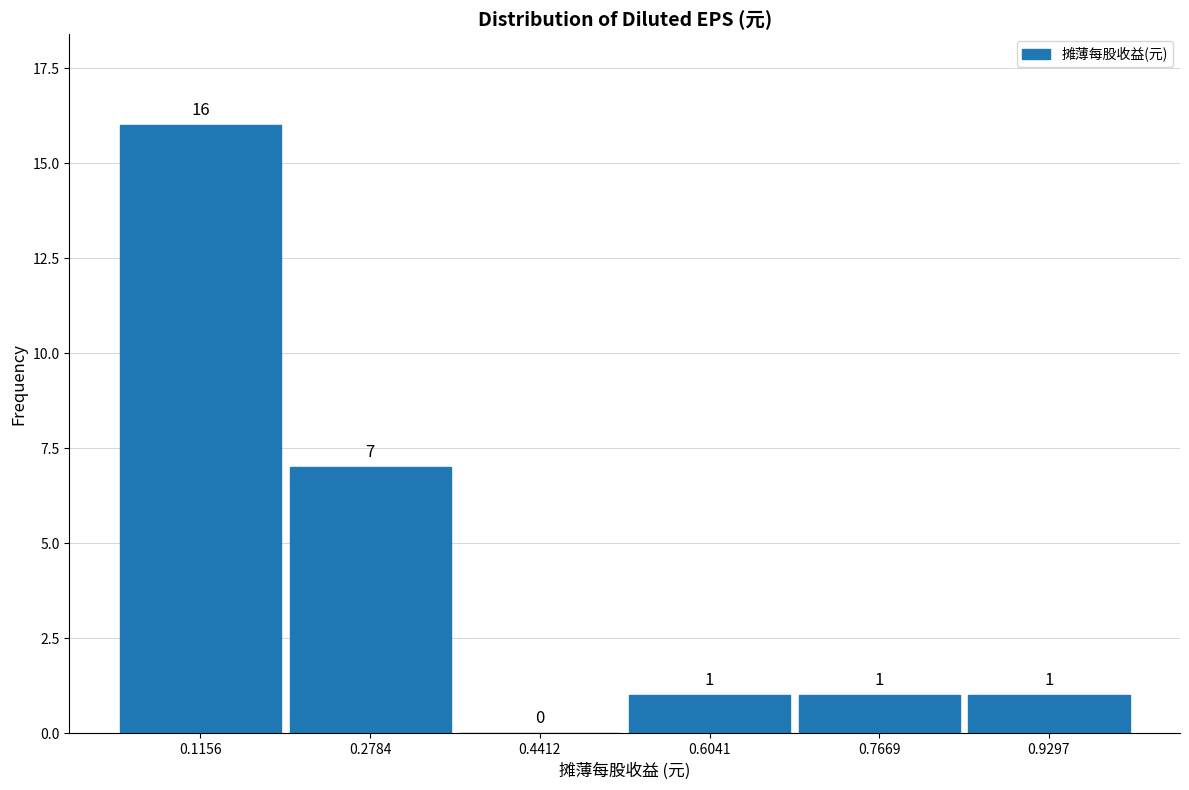

How tall is the bar that spans 0.68 to 0.84 on the x-axis? The bar edges are not printed on the chart, so give them approximately, as read against the axis.

1